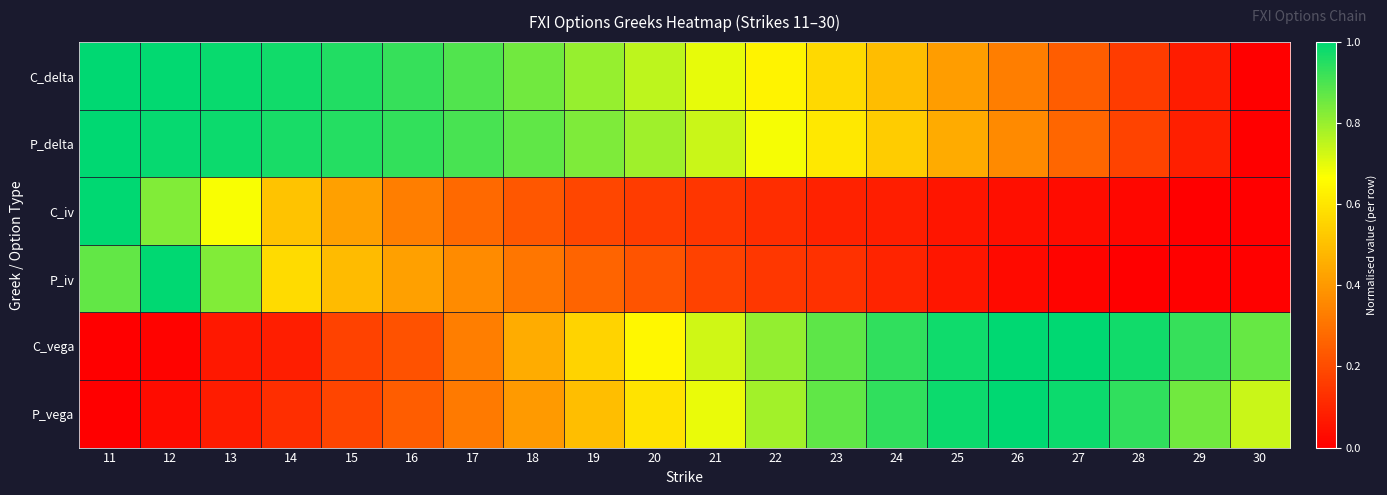

Between 26 and 19, which is larger?

19